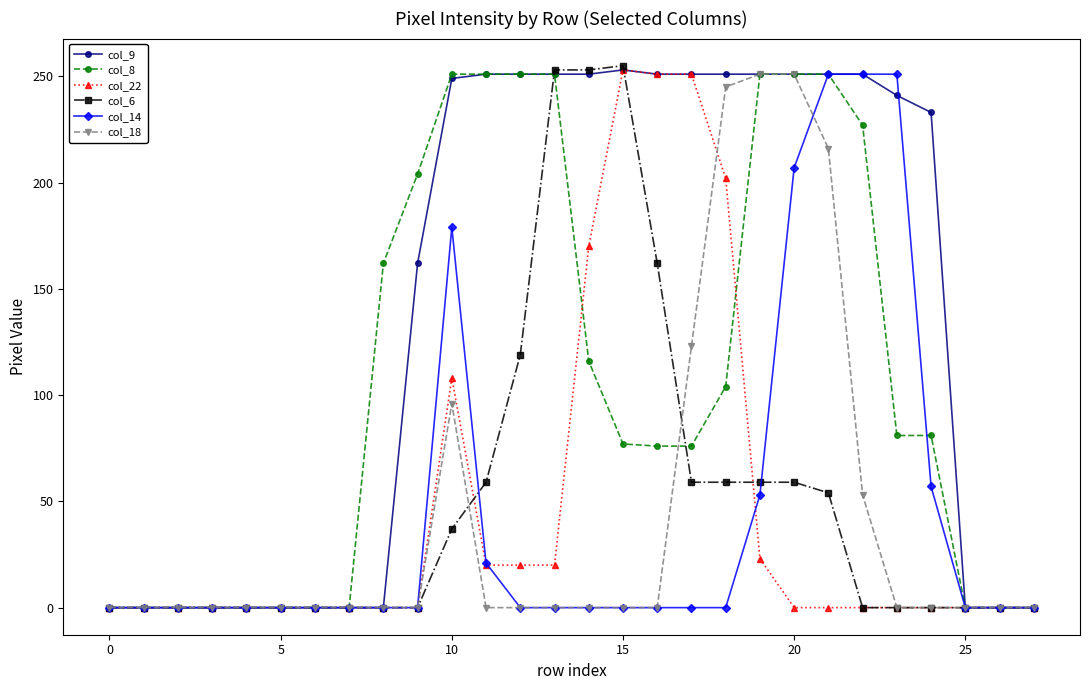

What is the maximum value for col_14?

251